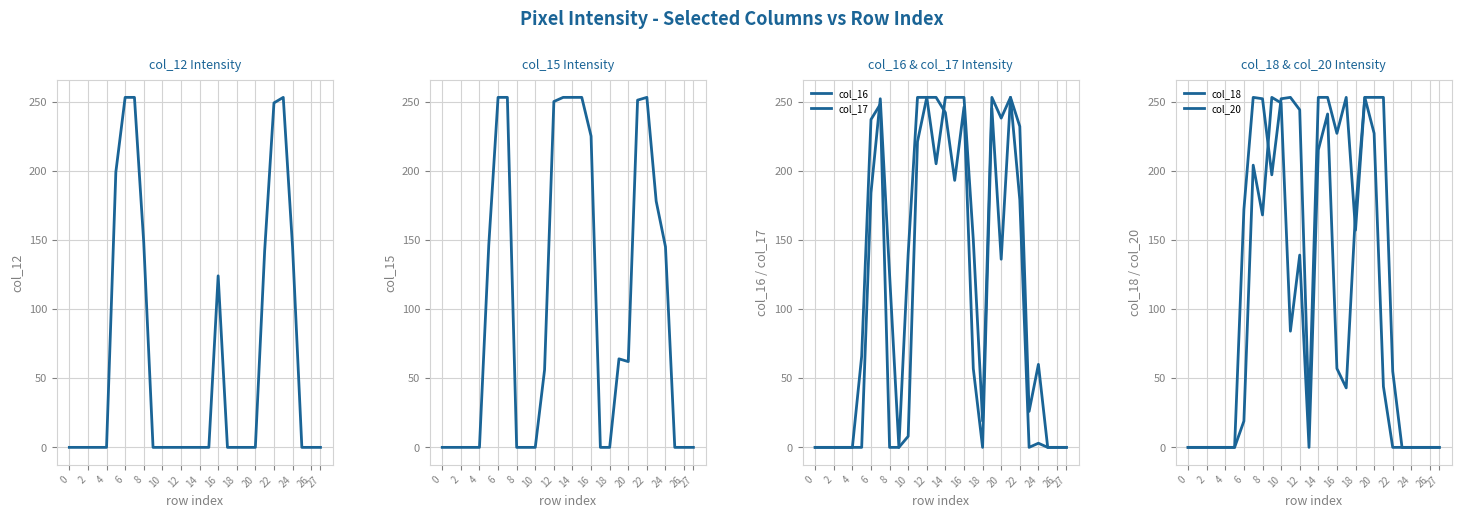

The value of col_20 at 15 is 241. True or false?

True